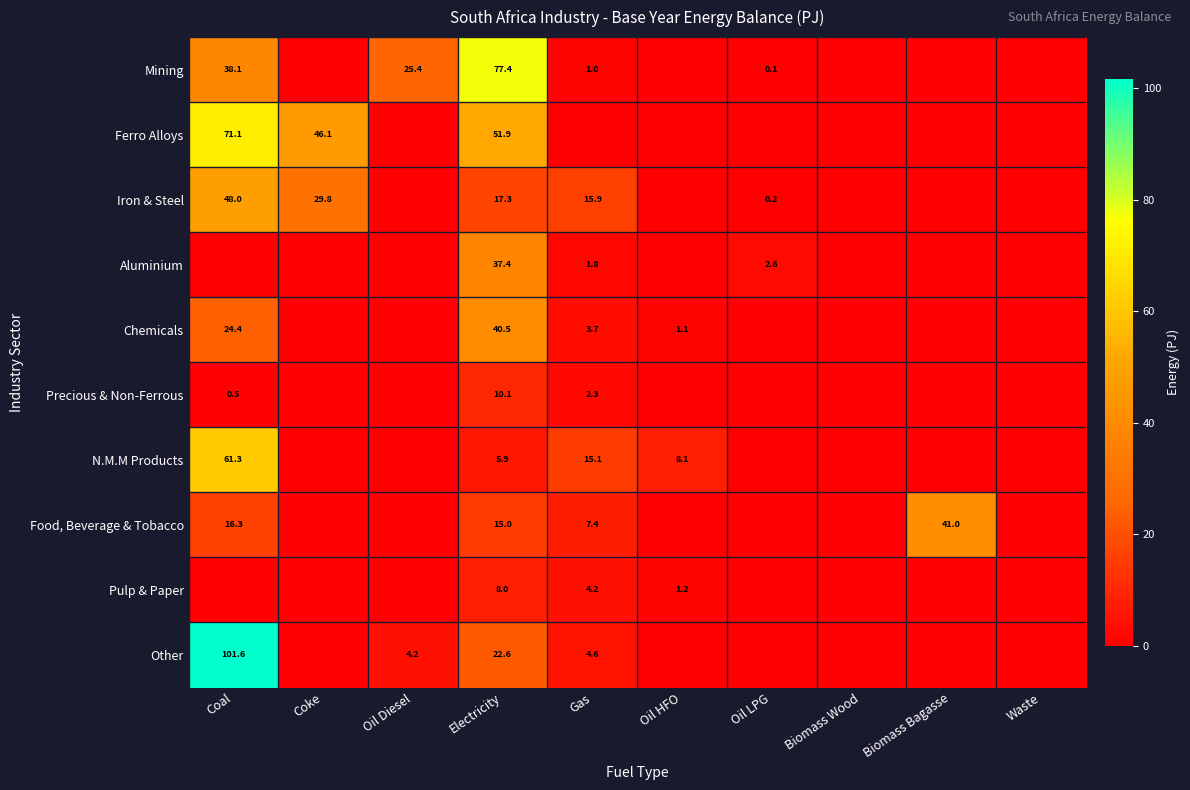

The Iron & Steel series shows 4.1 at Electricity. True or false?

False